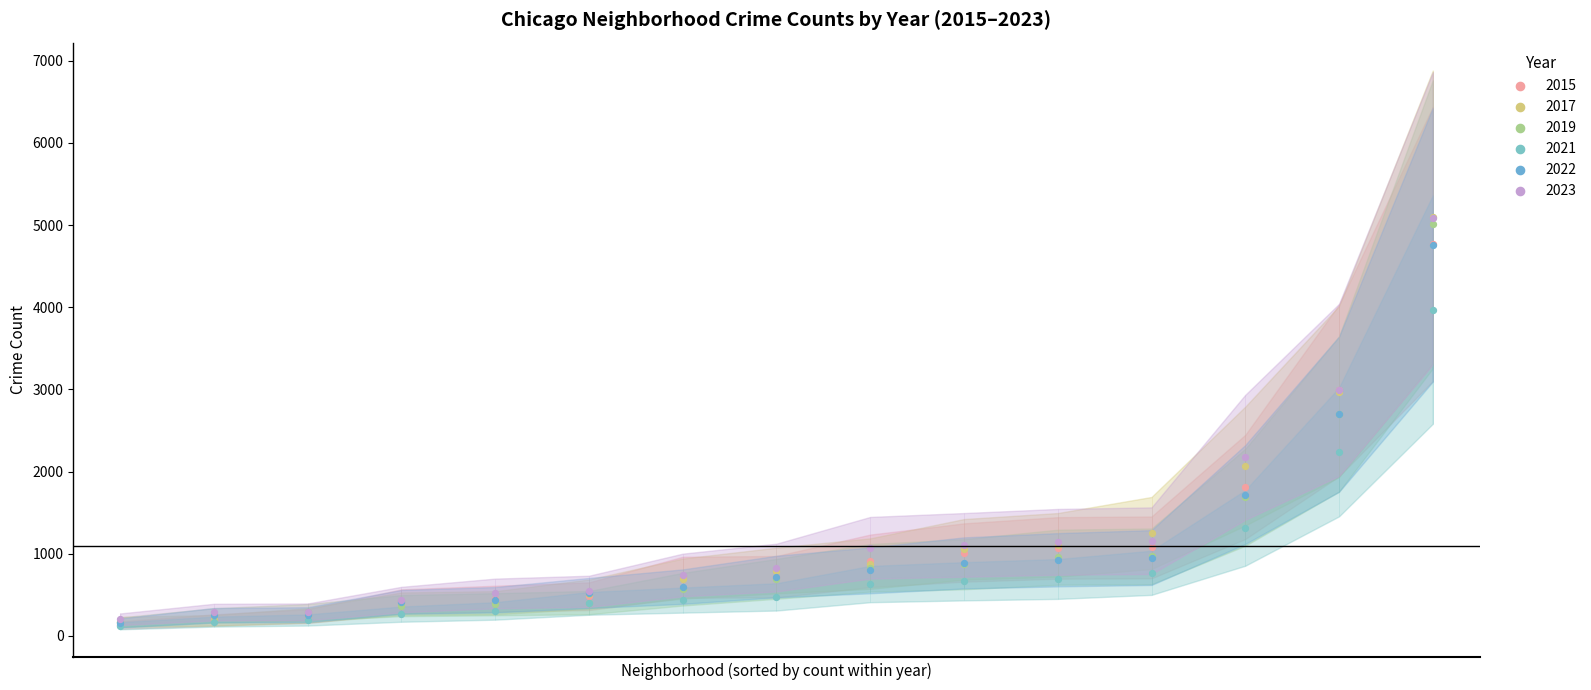

Is the value of 2023 at 7 greater than the value of 2017 at 1?

Yes